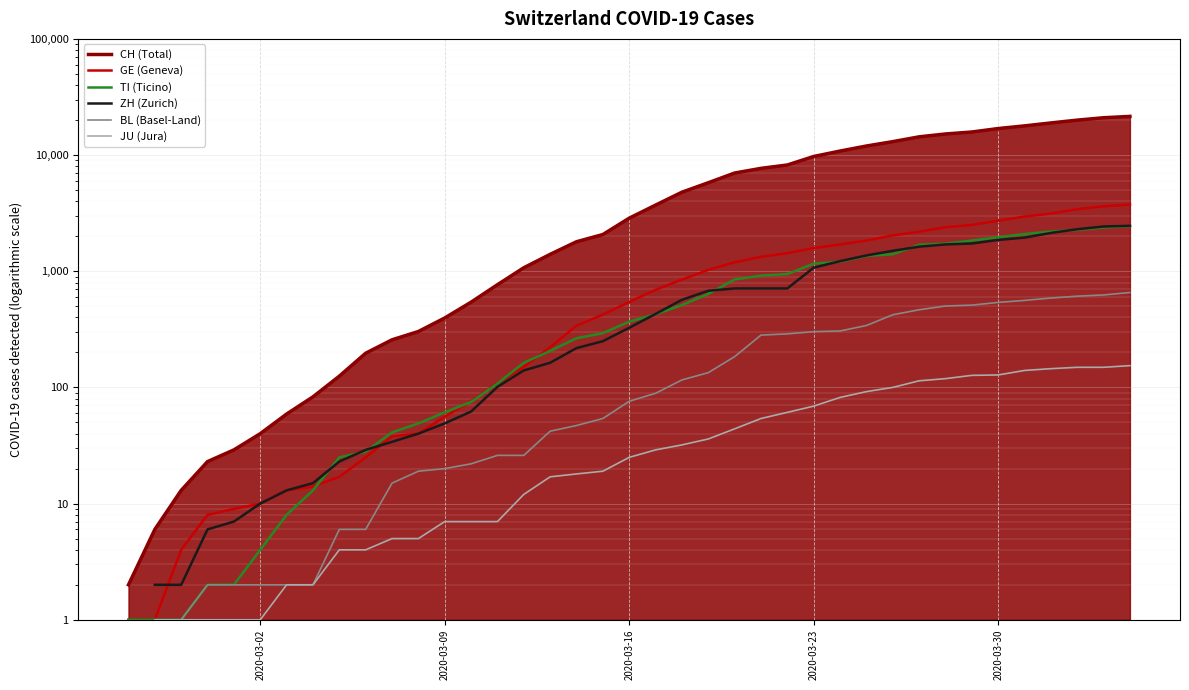

Is it true that GE equals 115.5 at 19?

False